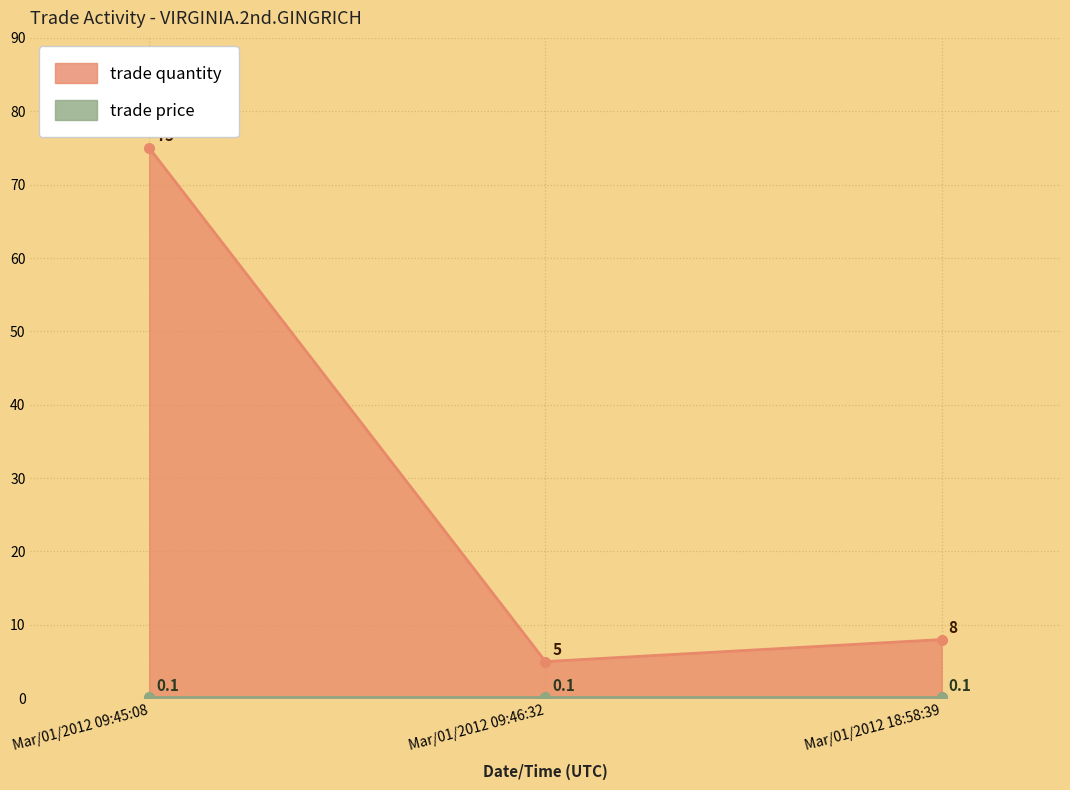

What is the sum of all values?

88